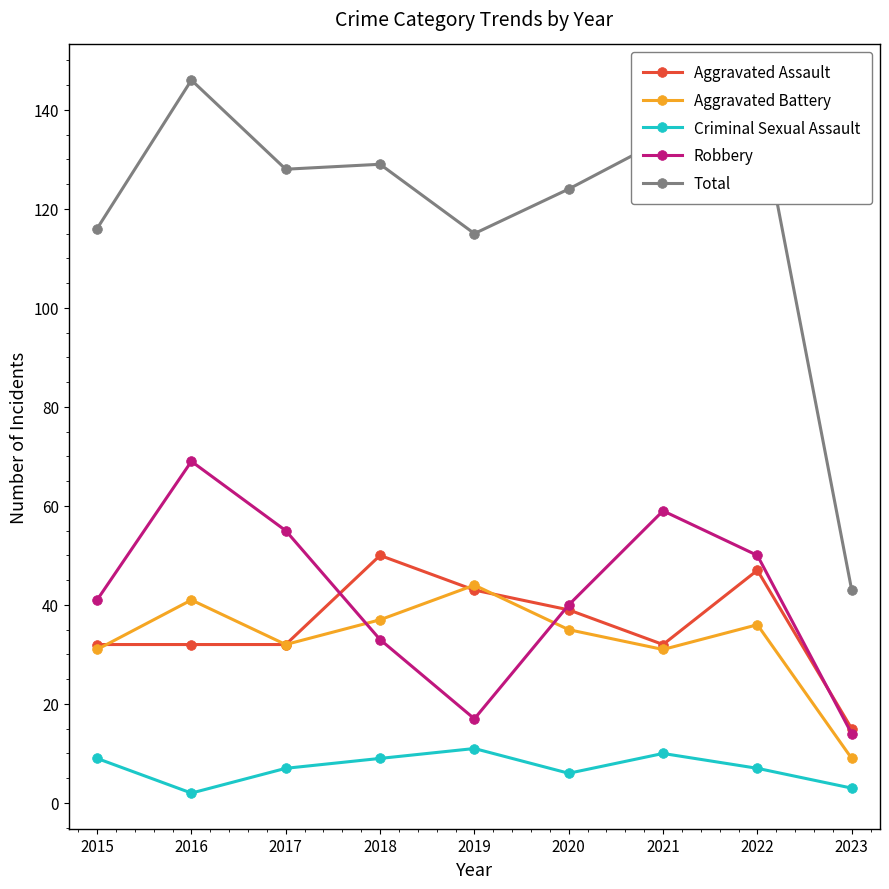

What is the sum of the Total values at 2021 and 2018?

263